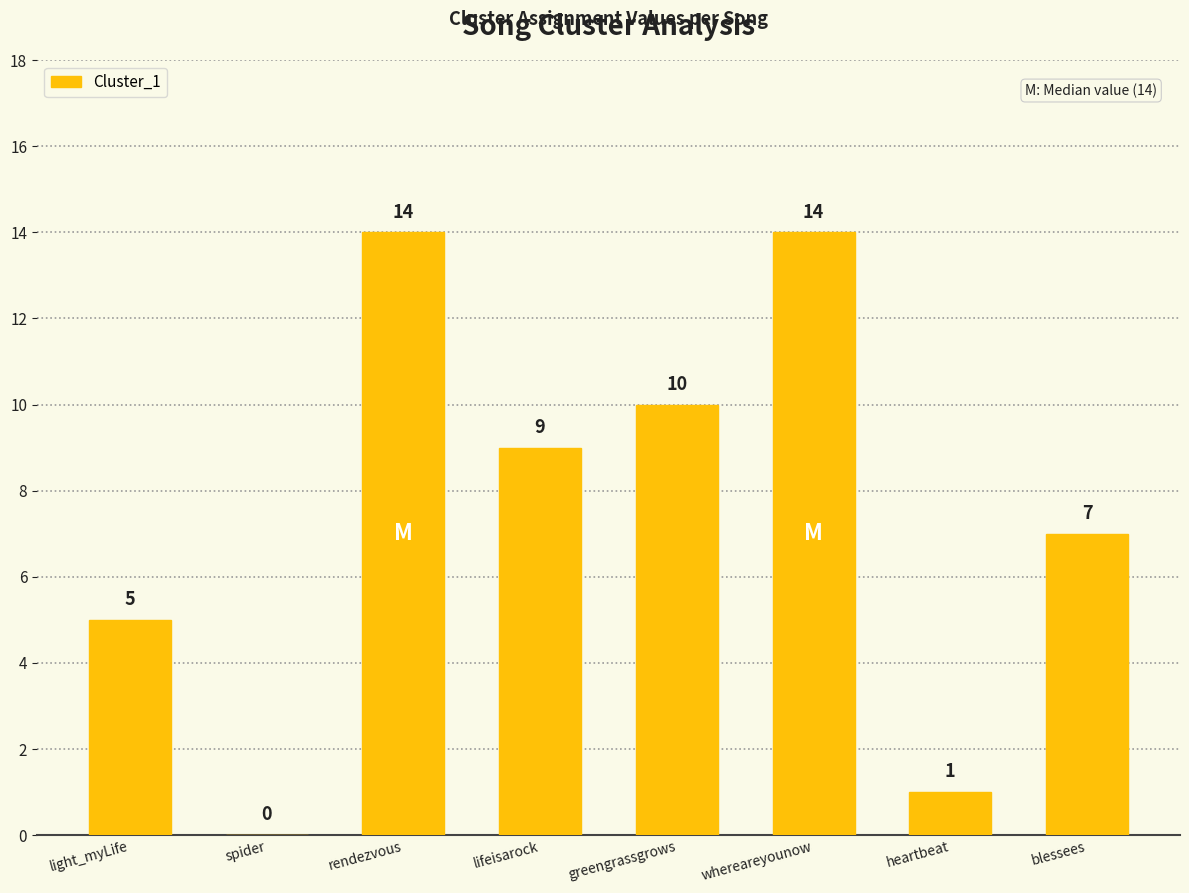

Is it true that the value at spider is 7?

False